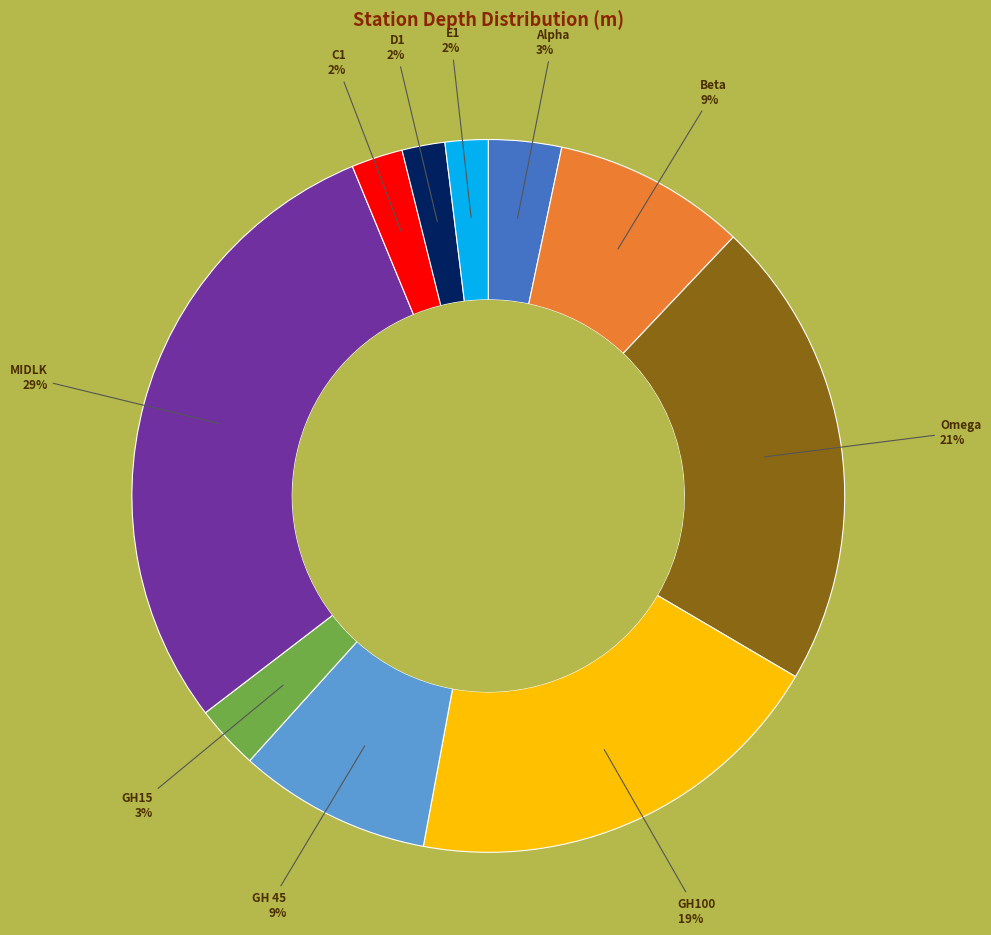

Is there any slice that represents more than half of the pie?

No